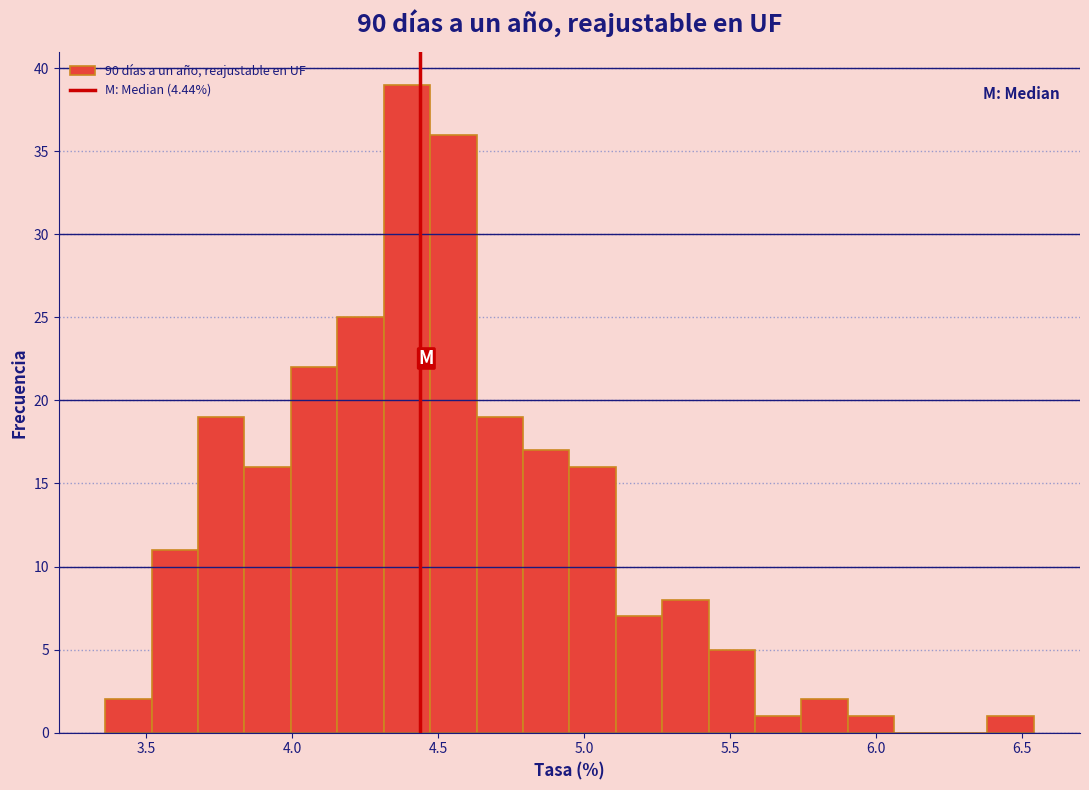

Read against the x-axis, roughly where is the centre of the tallest bar?

4.40